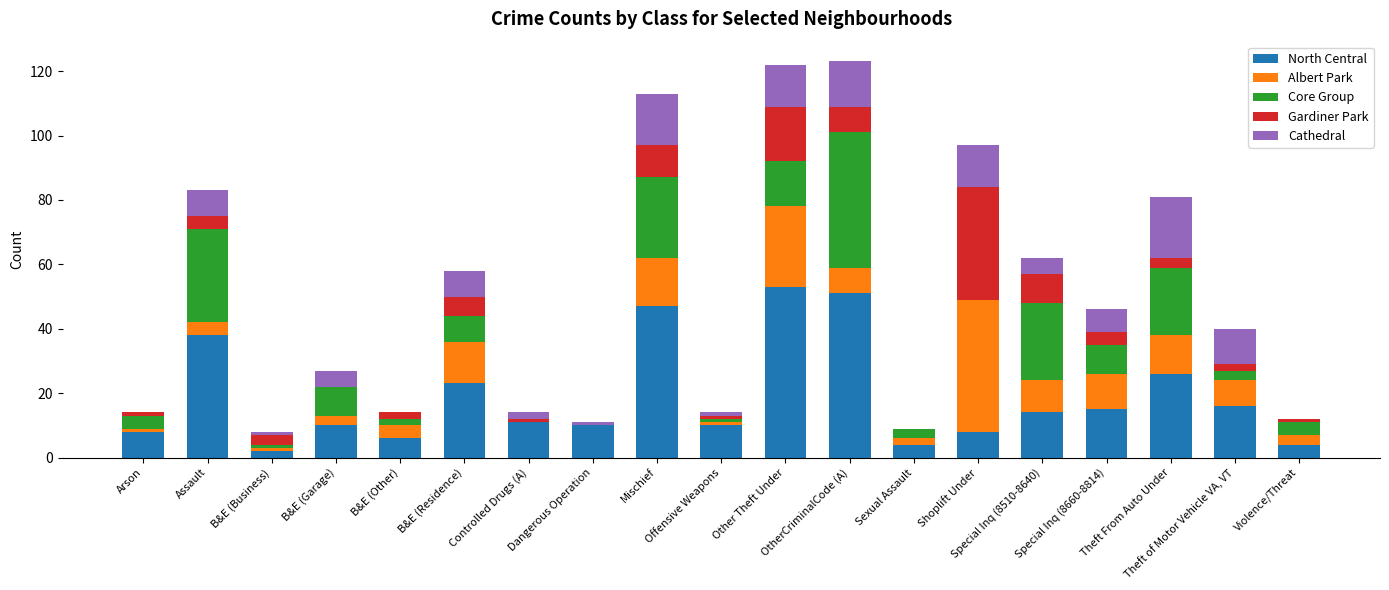

Does the chart contain stacked bars?

Yes